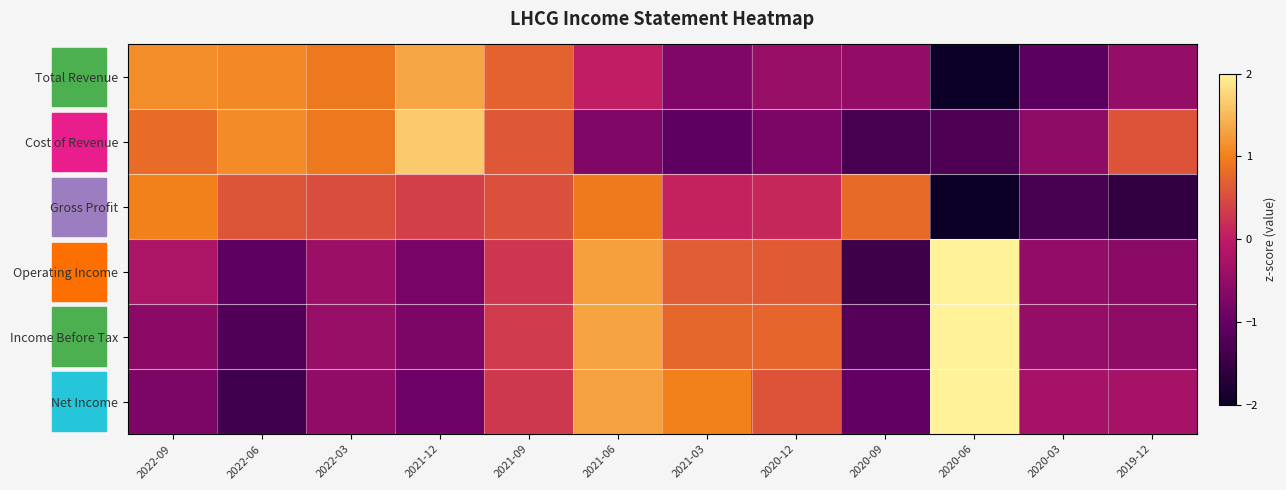

Reading right to left, list all the values displayed in this chart.

Total Revenue: 2019-12=-0.5	2020-03=-1.1	2020-06=-2.0	2020-09=-0.5	2020-12=-0.4	2021-03=-0.7	2021-06=0.0	2021-09=0.7	2021-12=1.3	2022-03=0.9	2022-06=1.1	2022-09=1.1
Cost of Revenue: 2019-12=0.6	2020-03=-0.5	2020-06=-1.3	2020-09=-1.3	2020-12=-0.7	2021-03=-1.1	2021-06=-0.7	2021-09=0.6	2021-12=1.6	2022-03=0.9	2022-06=1.1	2022-09=0.8
Gross Profit: 2019-12=-1.6	2020-03=-1.3	2020-06=-2.0	2020-09=0.8	2020-12=0.1	2021-03=0.1	2021-06=0.9	2021-09=0.5	2021-12=0.4	2022-03=0.5	2022-06=0.6	2022-09=1.0
Operating Income: 2019-12=-0.6	2020-03=-0.5	2020-06=2.0	2020-09=-1.5	2020-12=0.6	2021-03=0.7	2021-06=1.3	2021-09=0.3	2021-12=-0.8	2022-03=-0.4	2022-06=-1.1	2022-09=-0.2
Income Before Tax: 2019-12=-0.5	2020-03=-0.5	2020-06=2.0	2020-09=-1.2	2020-12=0.7	2021-03=0.8	2021-06=1.3	2021-09=0.3	2021-12=-0.8	2022-03=-0.5	2022-06=-1.2	2022-09=-0.6
Net Income: 2019-12=-0.3	2020-03=-0.3	2020-06=2.0	2020-09=-1.0	2020-12=0.6	2021-03=1.0	2021-06=1.3	2021-09=0.3	2021-12=-0.9	2022-03=-0.5	2022-06=-1.4	2022-09=-0.7